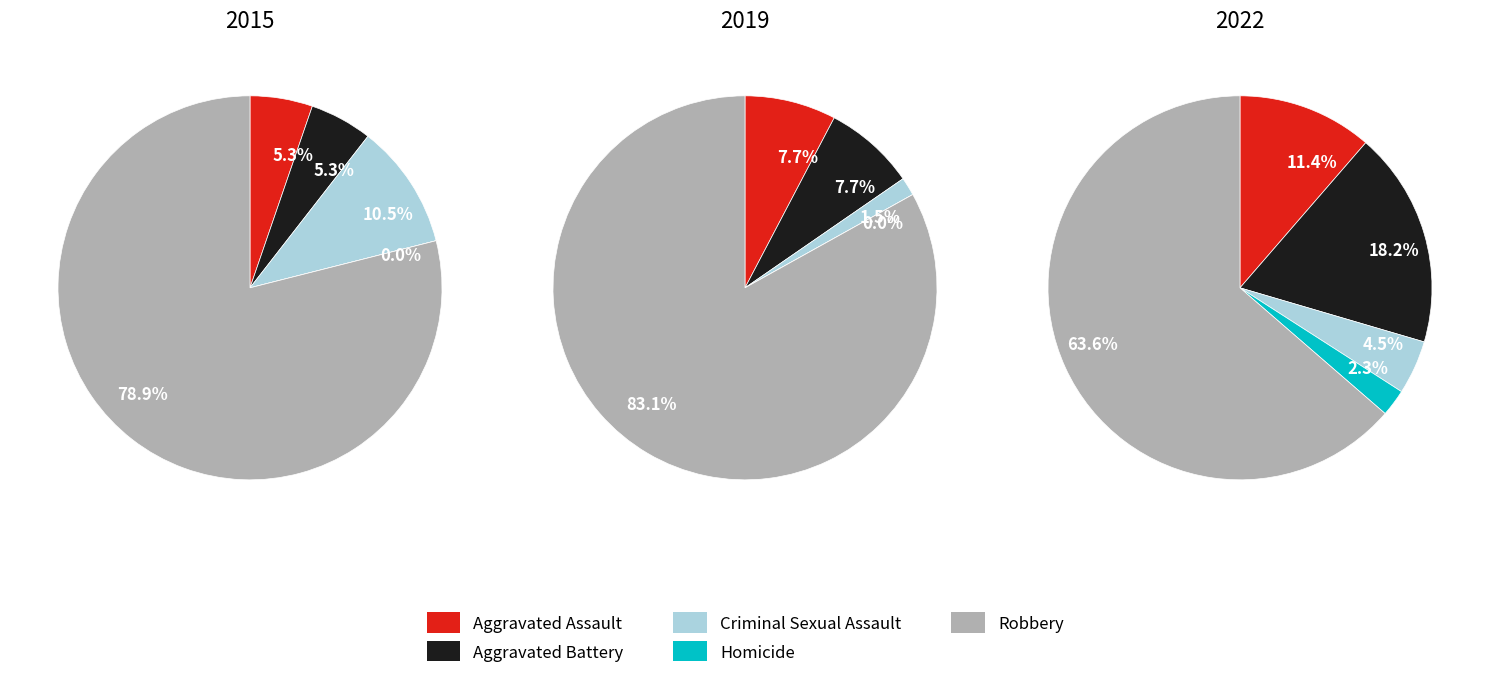

How much of the chart is everything except Aggravated Battery?

81.8%